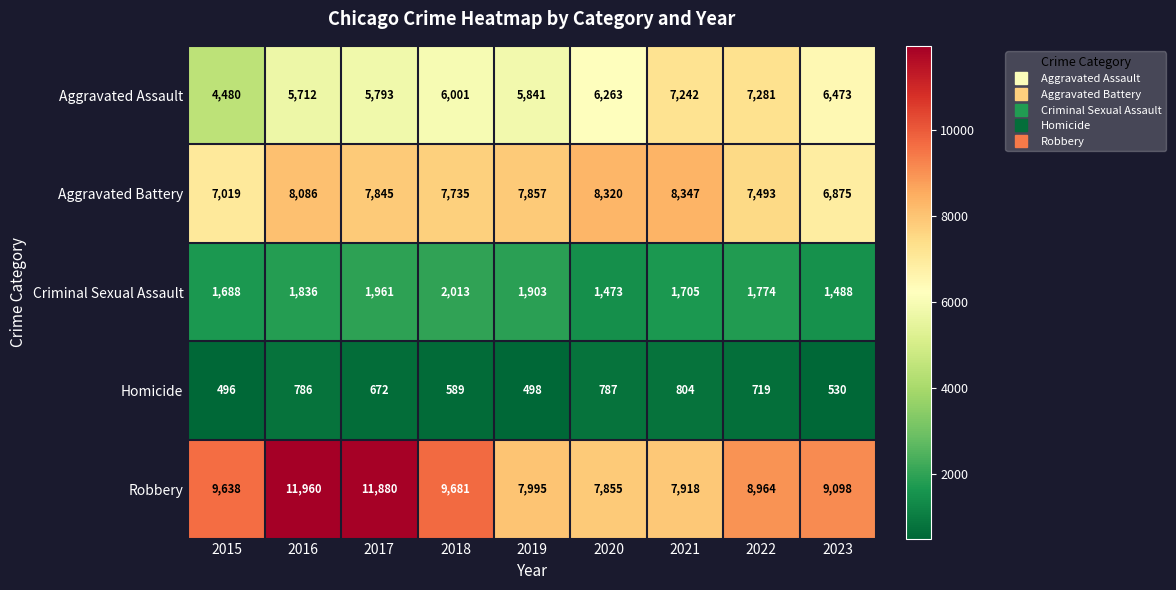

True or false: Aggravated Assault has a value of 4480 at 2015.

True